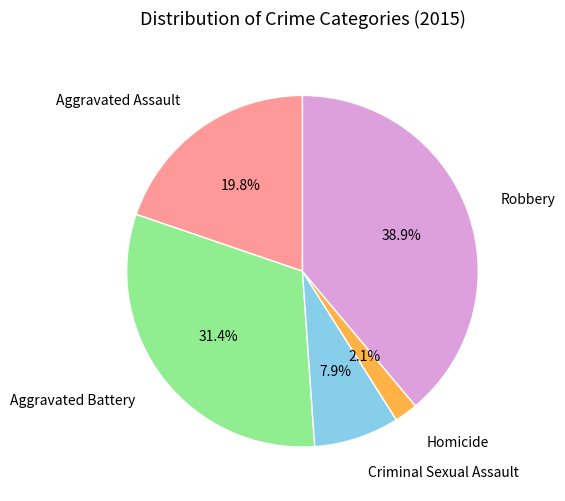

How many slices are in this pie chart?

5